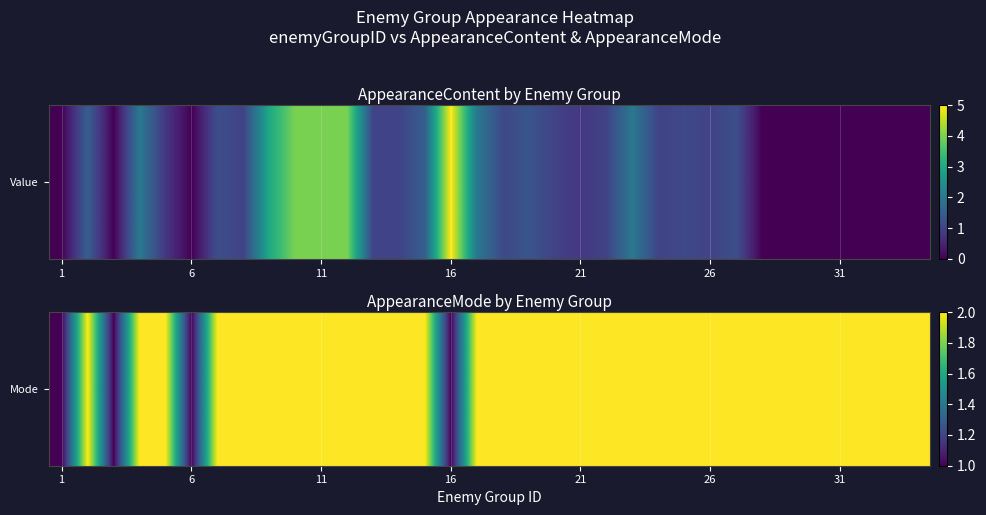

True or false: the data shows 3 at 11.

False